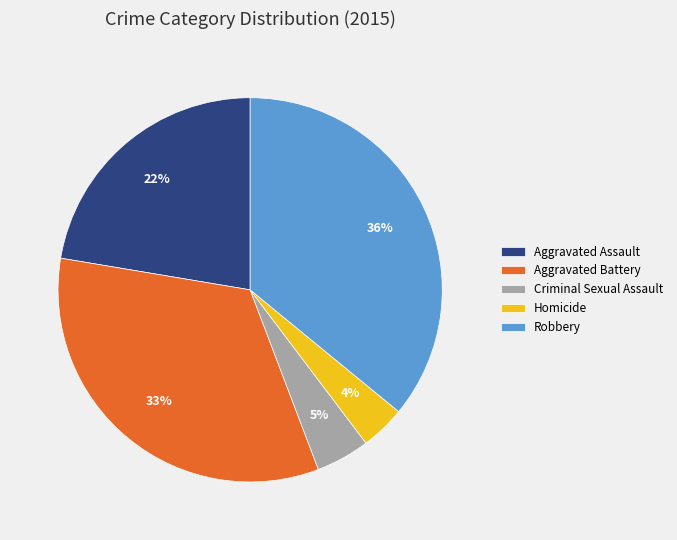

To the nearest percent, what percentage of the pie is Robbery?

36%